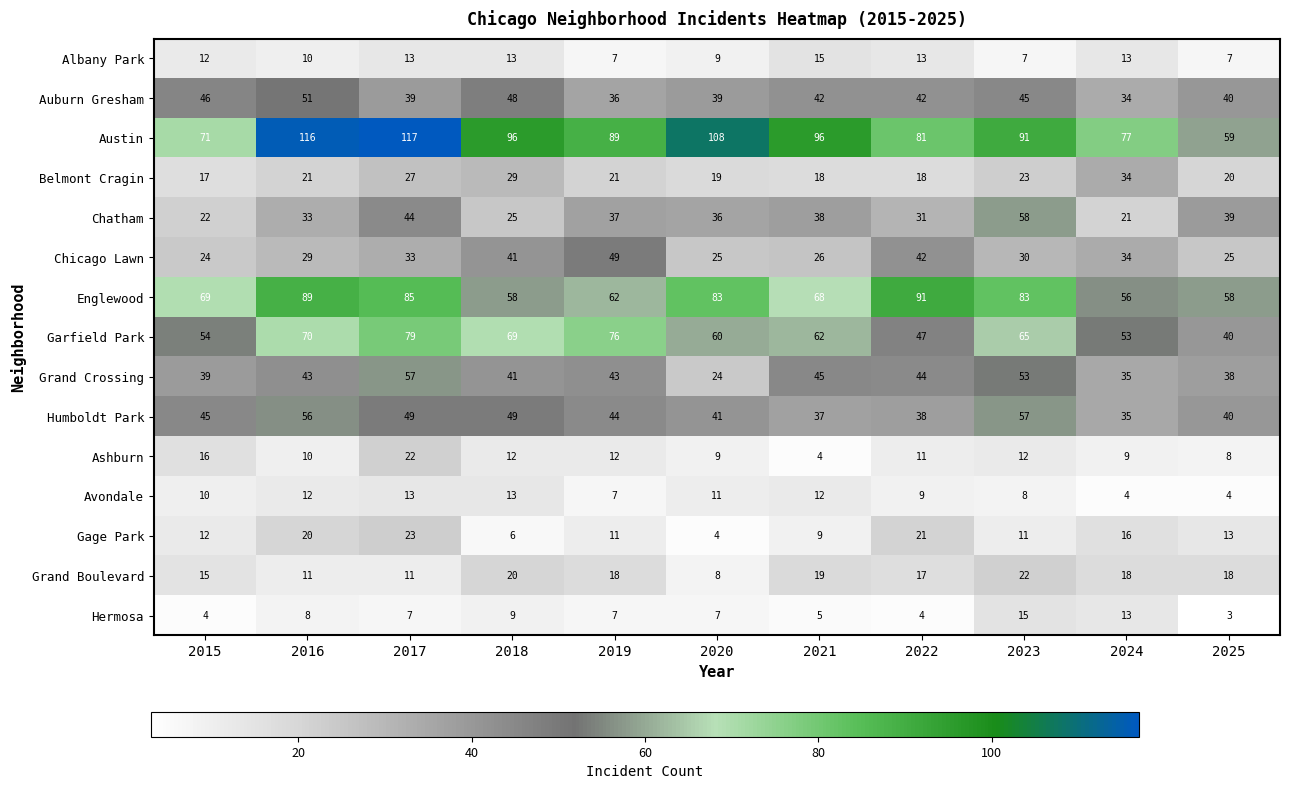

What is the maximum value shown in the chart?

117